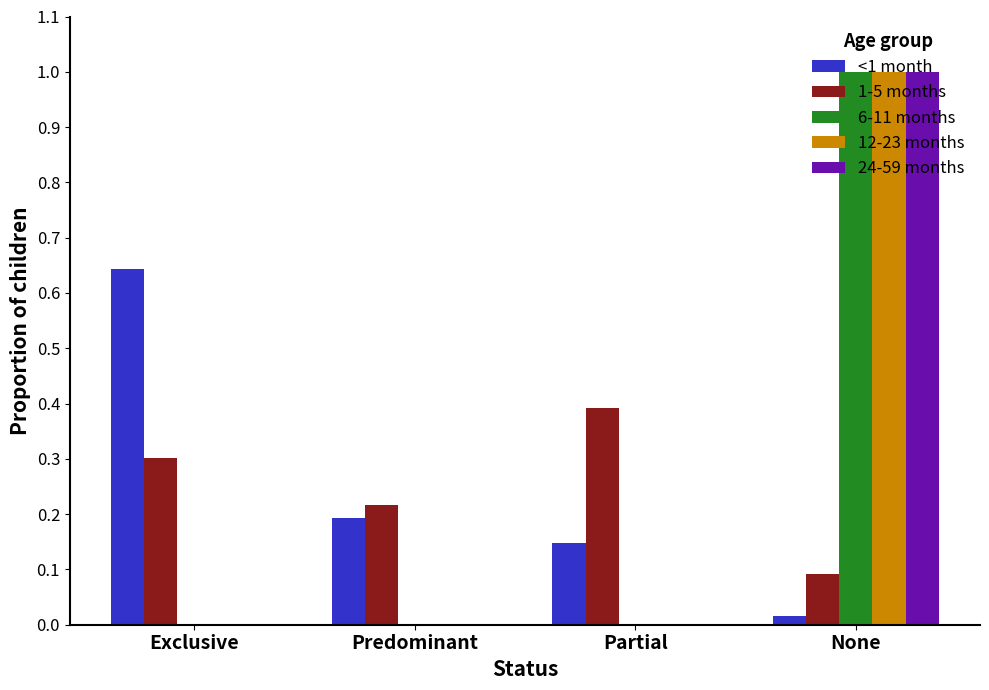

What is the sum of all 6-11 months values?

1.0